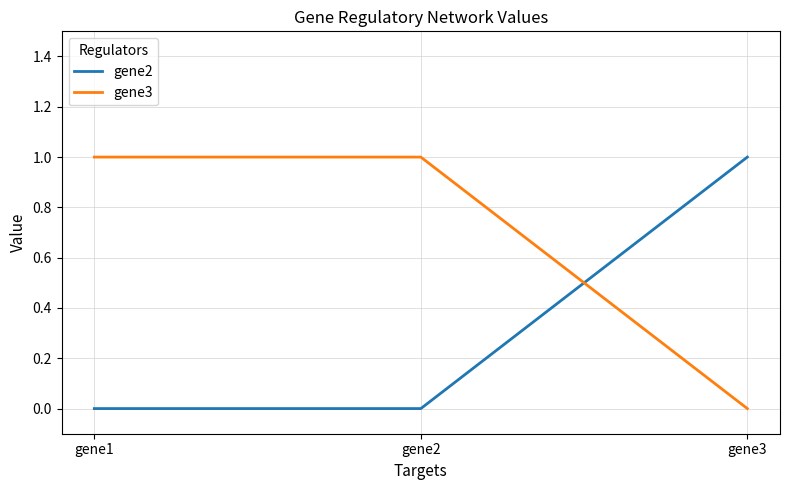

What is the total value across all series at gene2?

1